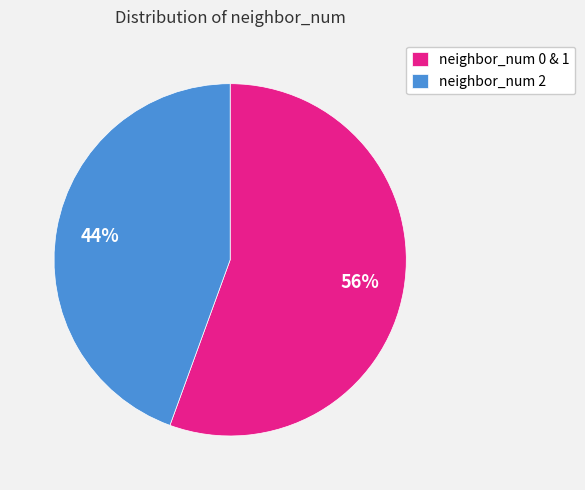

Approximately how many times larger is the value at neighbor_num 2 compared to neighbor_num 0 & 1?

0.8